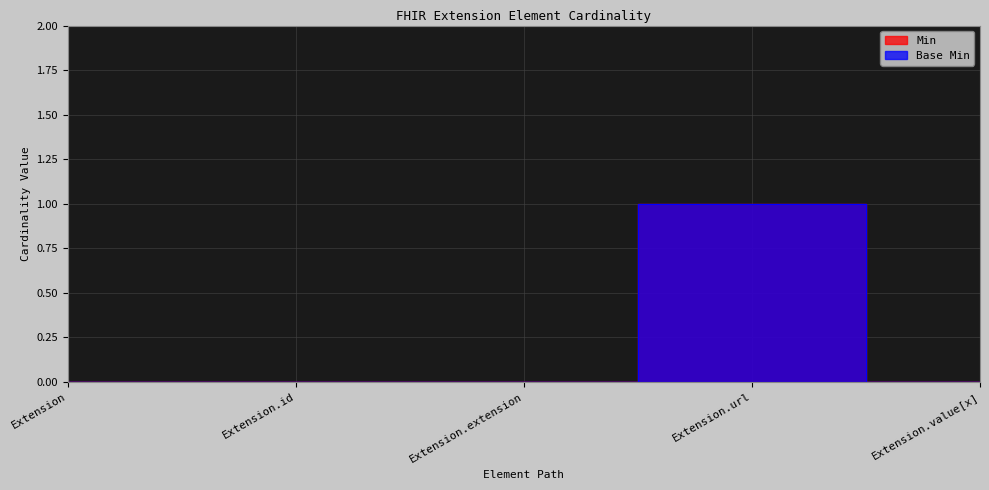

True or false: Base Min has more than 0 points higher than both neighbors.

True